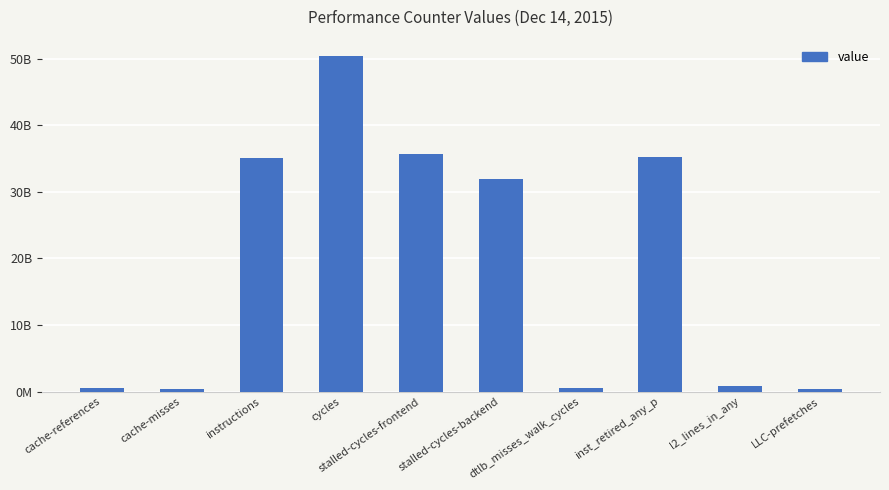

Where does the data first go above 31986000591?

instructions